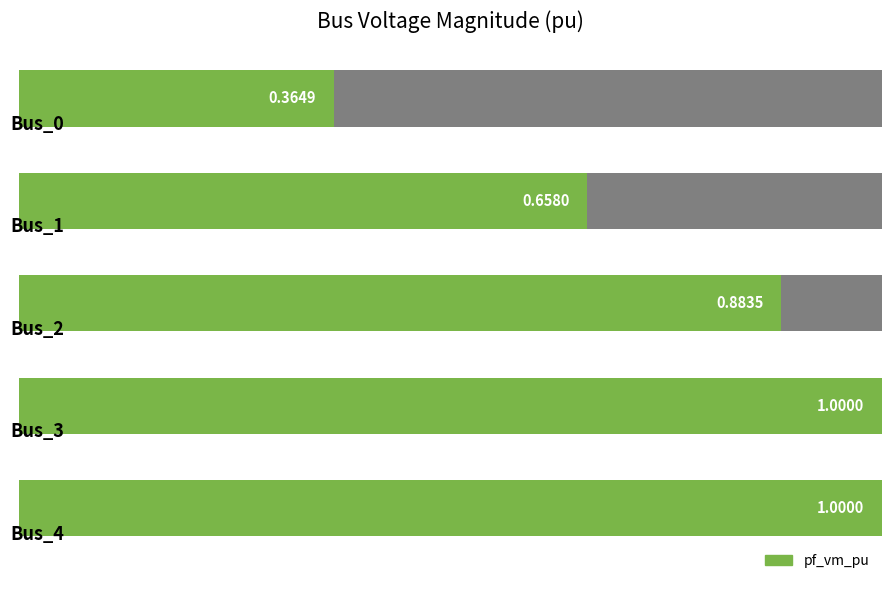

Which has a higher value, 0.2 or 0.8?

0.8